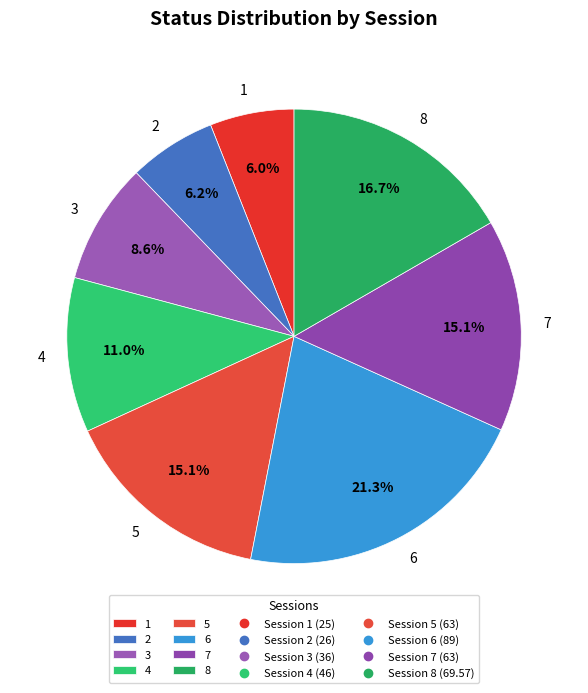

True or false: 5 accounts for 15% of the total.

True